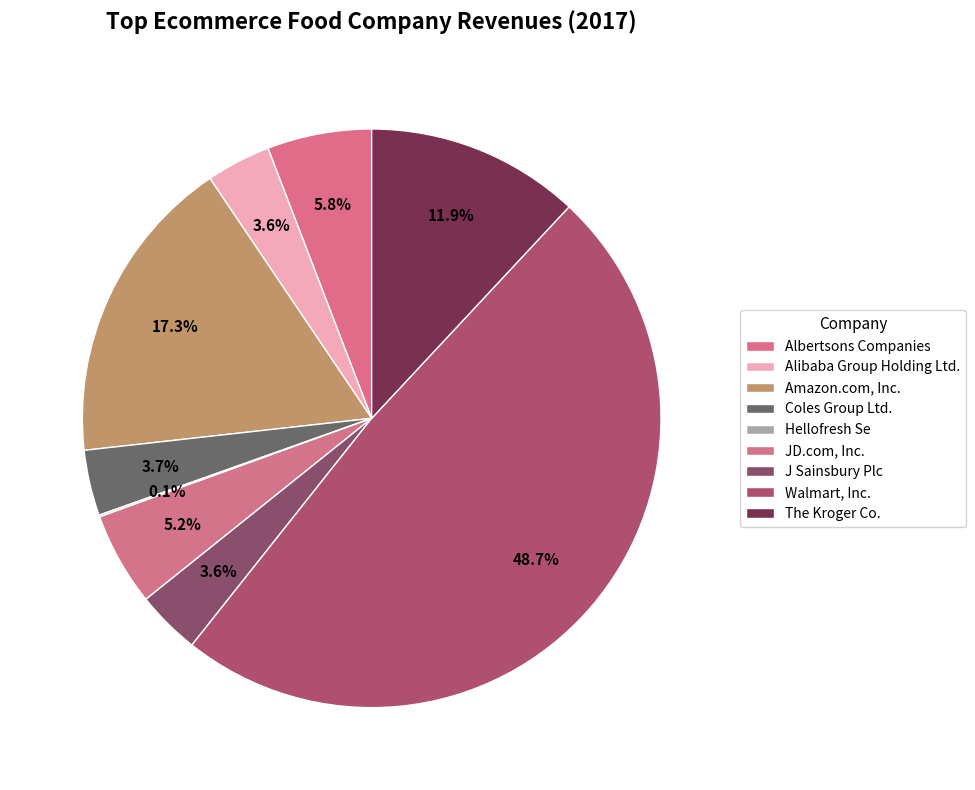

What percentage is the Albertsons Companies slice, to the nearest percent?

6%